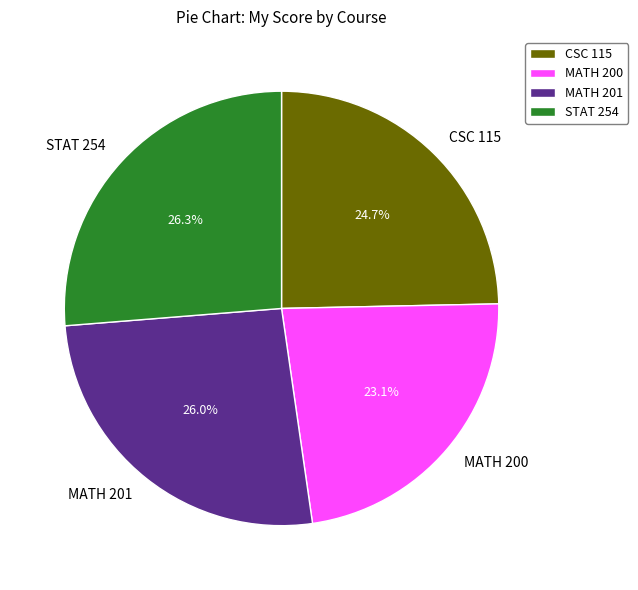

Count the number of slices in the pie.

4